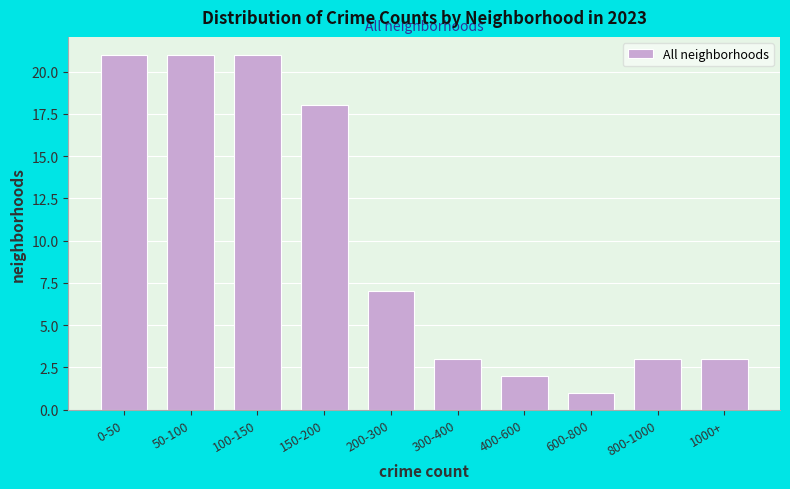

Reading right to left, extract all data points from this chart.

1000+=3	800-1000=3	600-800=1	400-600=2	300-400=3	200-300=7	150-200=18	100-150=21	50-100=21	0-50=21